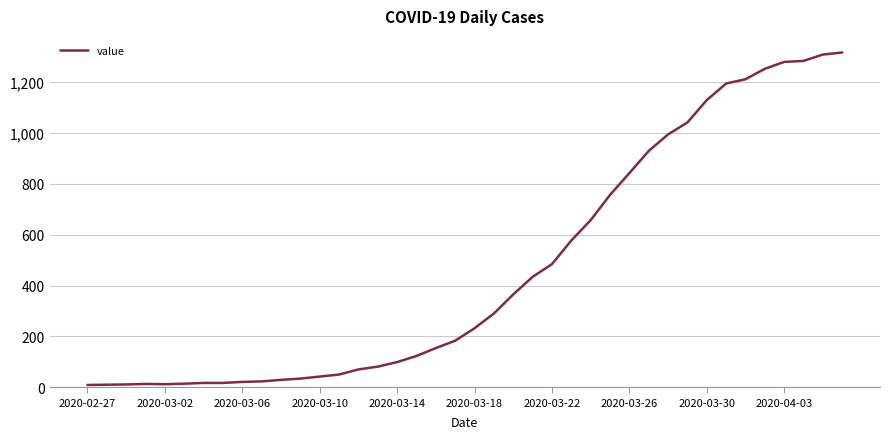

What is the greatest value displayed?

1316